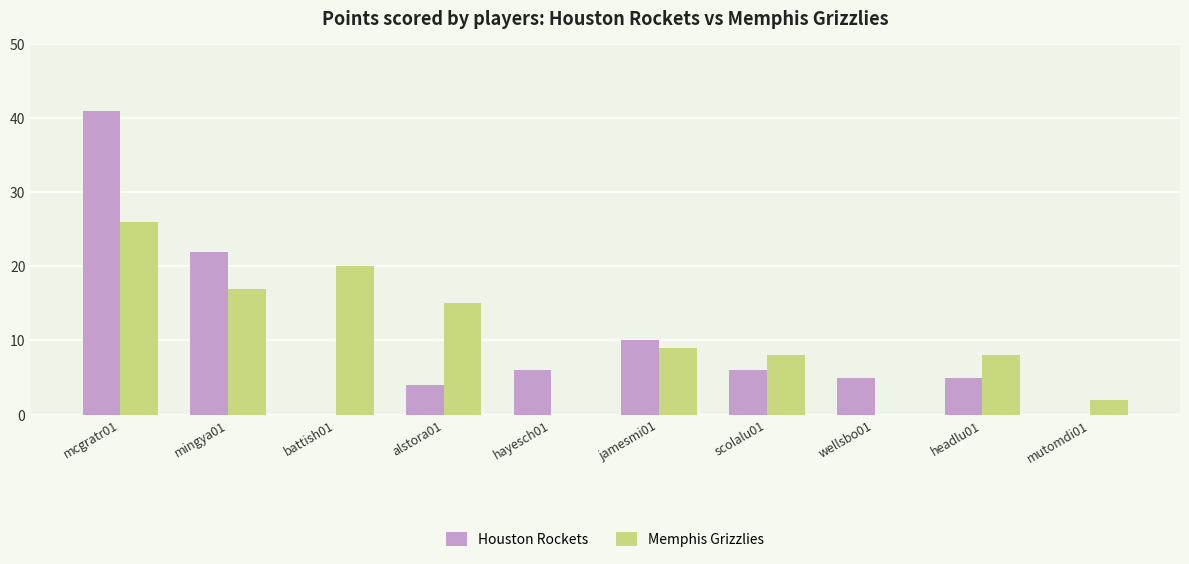

What is the sum of all Houston Rockets values?

99